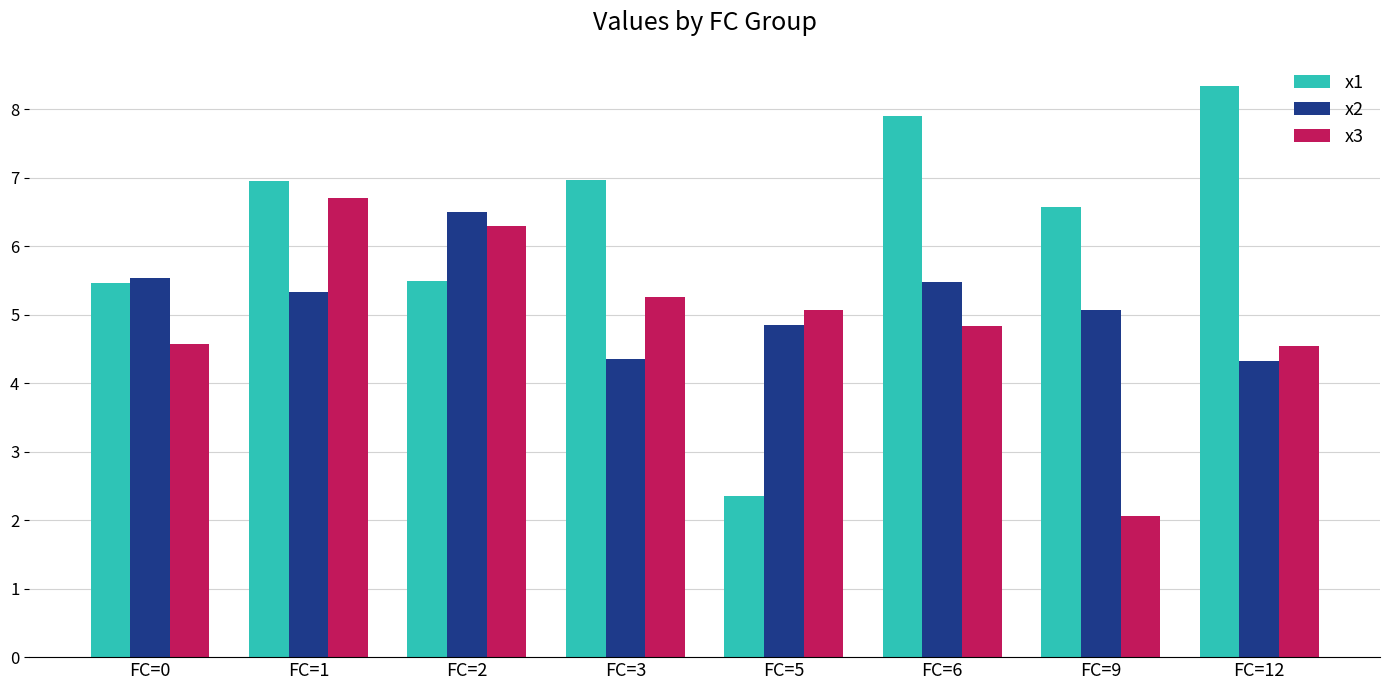

What is the minimum value for x1?

2.3